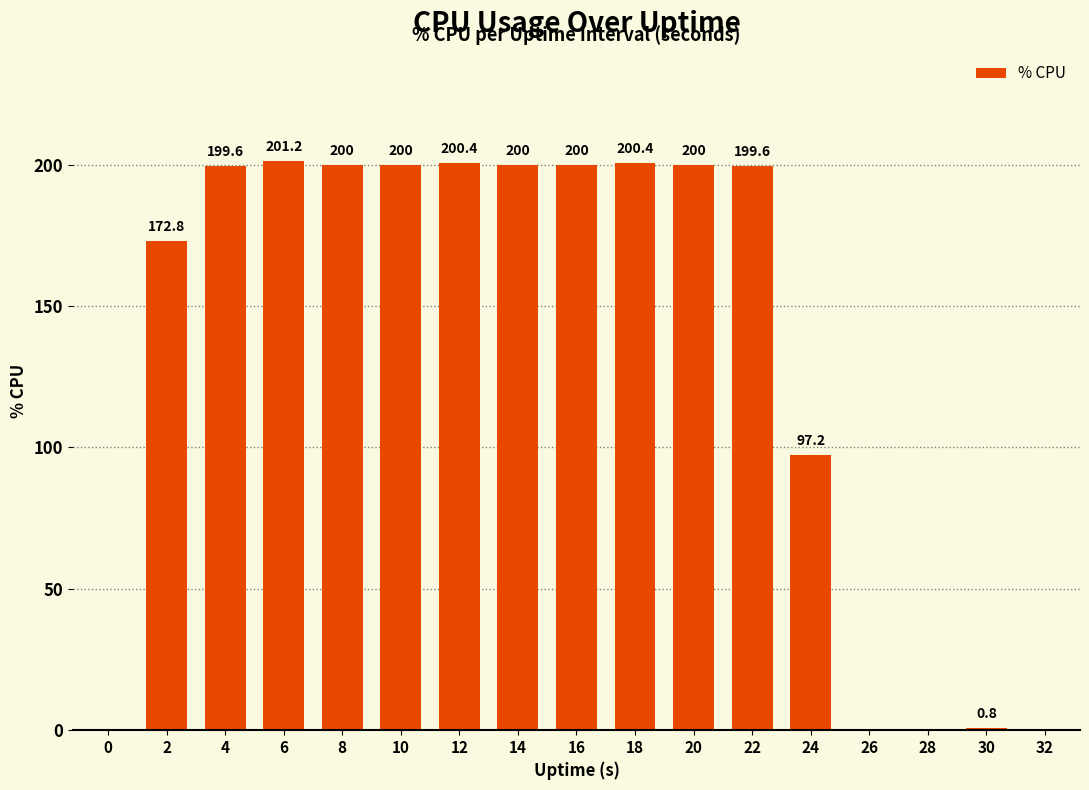

The value at 4 is 199.6. True or false?

True